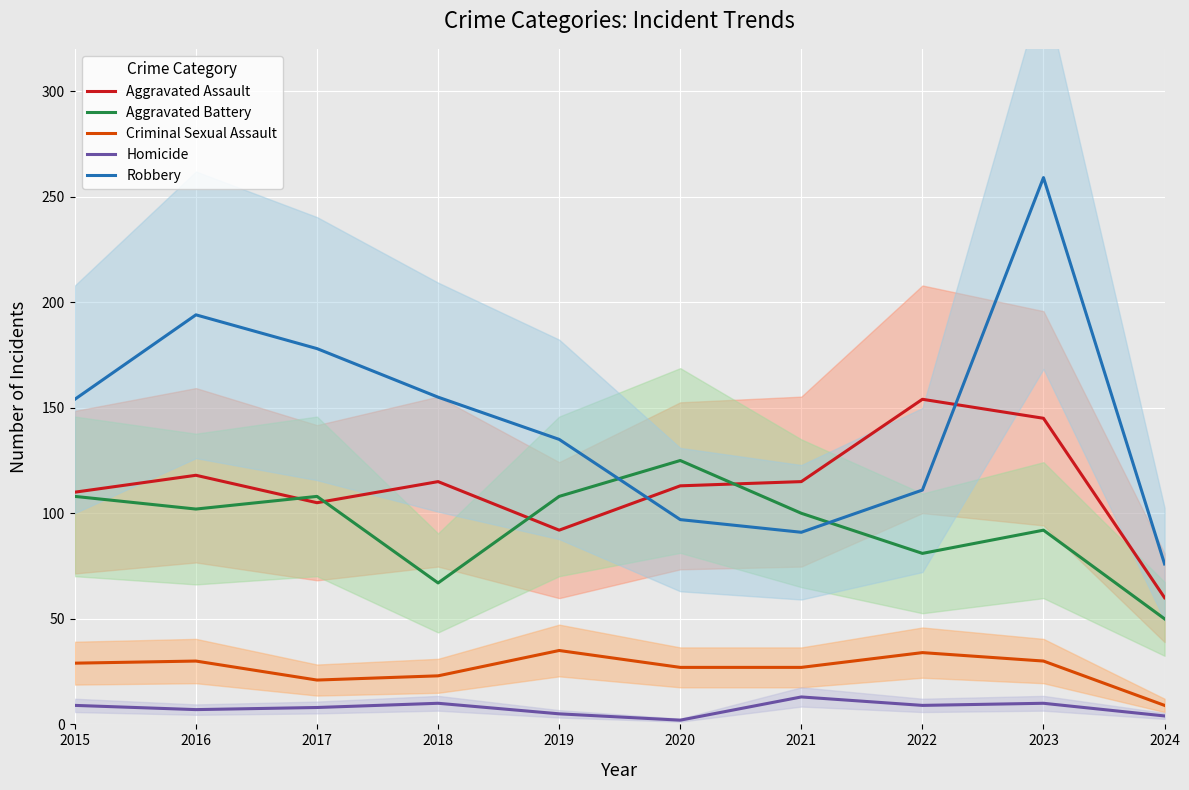

Between which two adjacent categories do Robbery and Aggravated Assault first intersect?

2019 and 2020